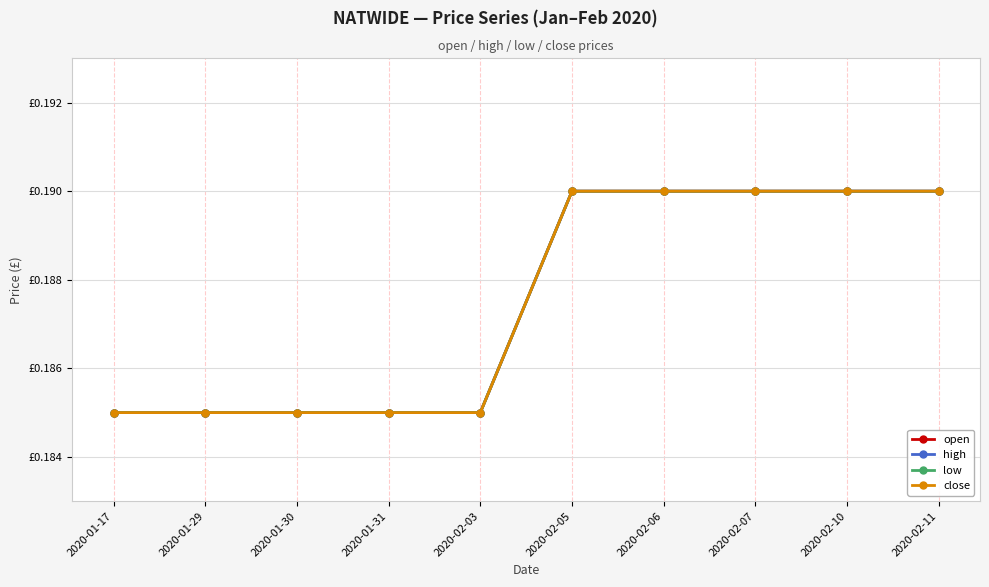

What is the average value of the close series?

0.2